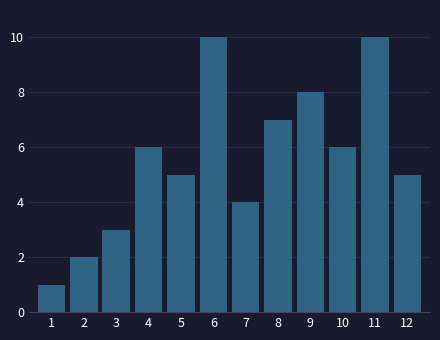

Reading right to left, what are all the values shown in this chart?

12=5	11=10	10=6	9=8	8=7	7=4	6=10	5=5	4=6	3=3	2=2	1=1